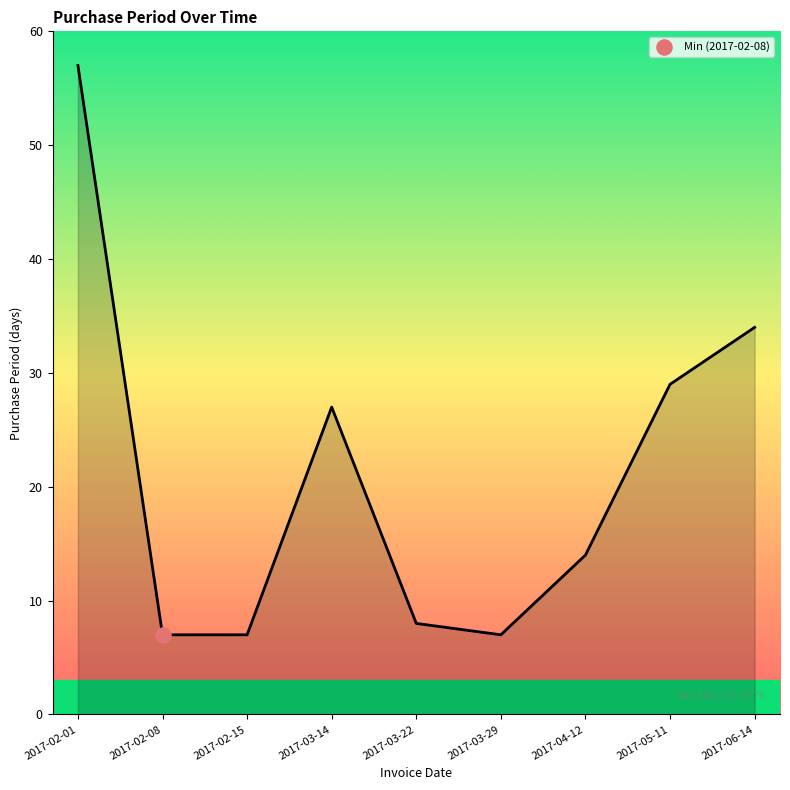

What is the change in value from 2017-02-15 to 2017-06-14?

+27